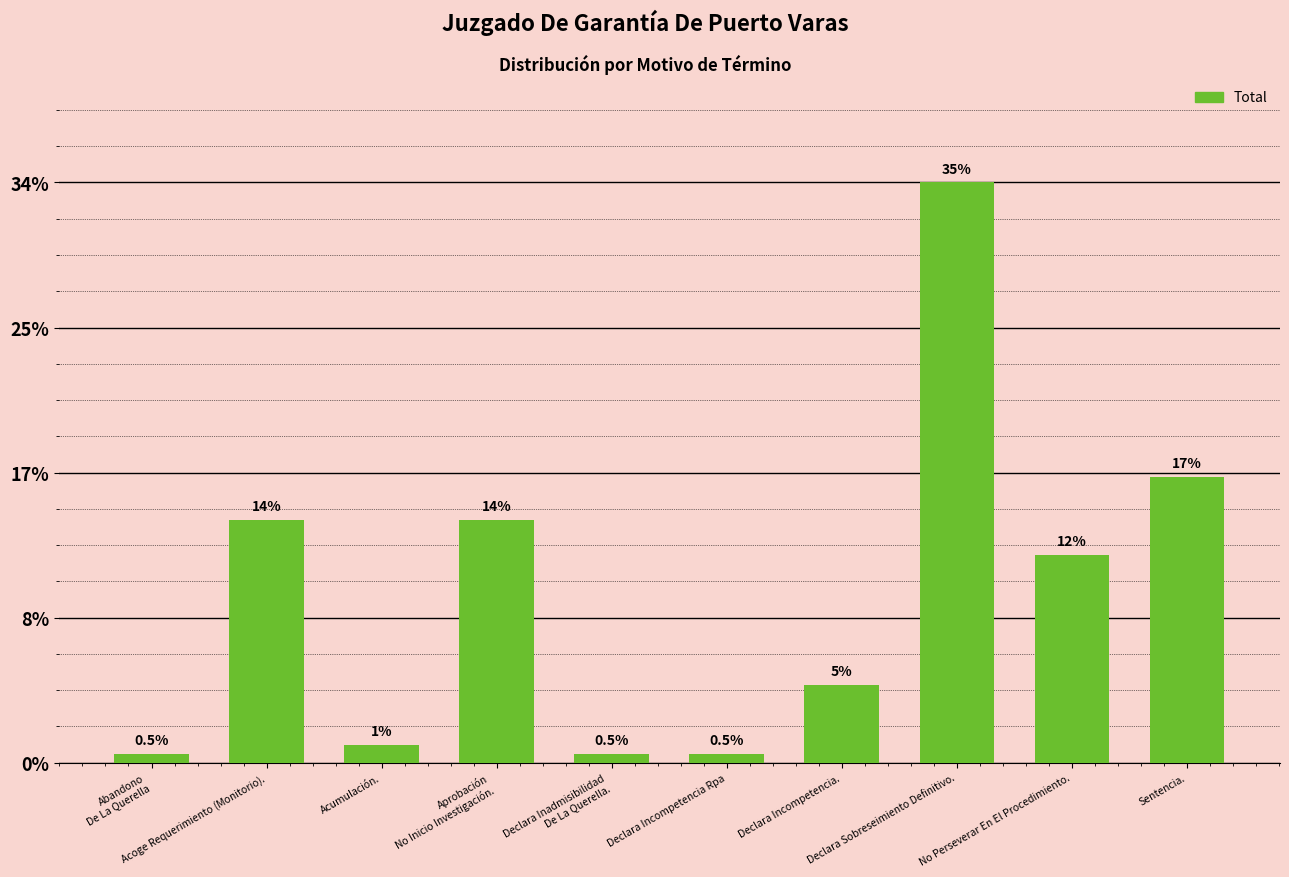

Are the bars grouped side by side (vs. stacked)?

No